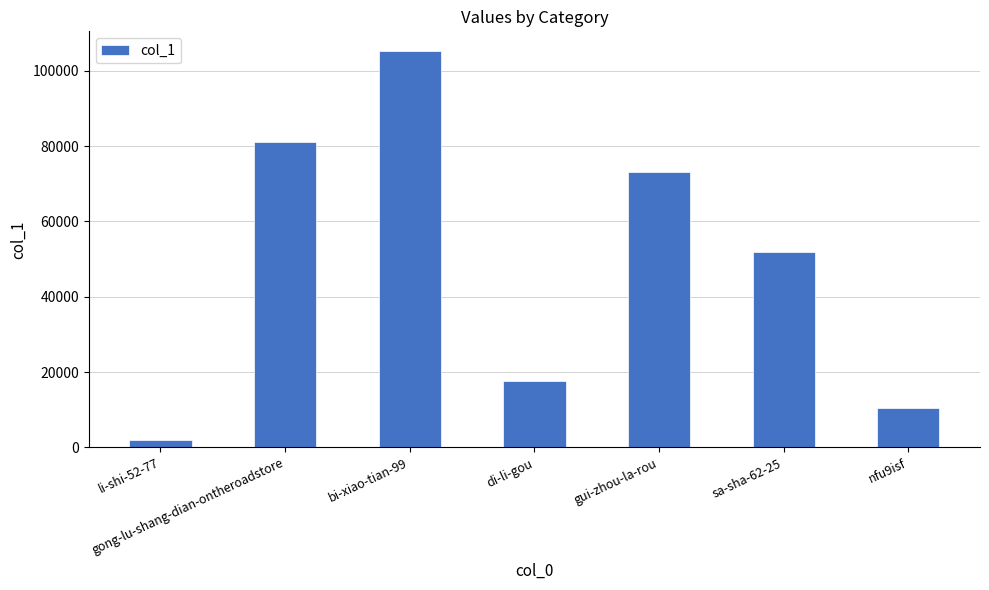

What is the change in value from di-li-gou to gui-zhou-la-rou?

+55406